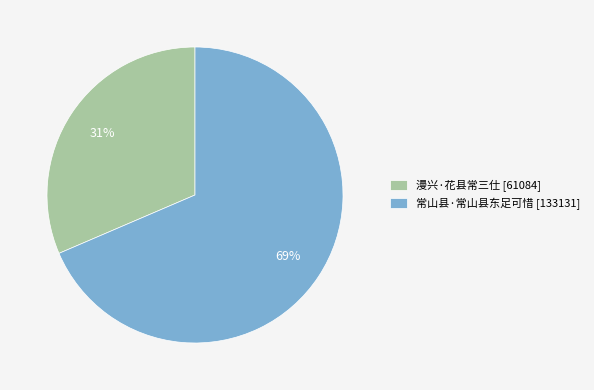

Is the sum of 漫兴·花县常三仕 and 常山县·常山县东足可惜 greater than half?

Yes